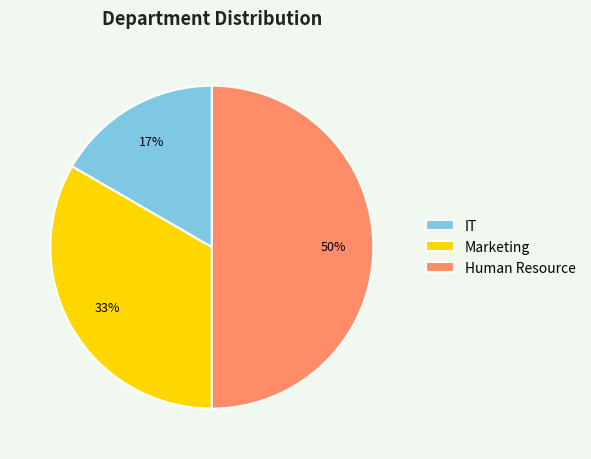

To the nearest percent, what is the combined percentage of IT and Marketing?

50%